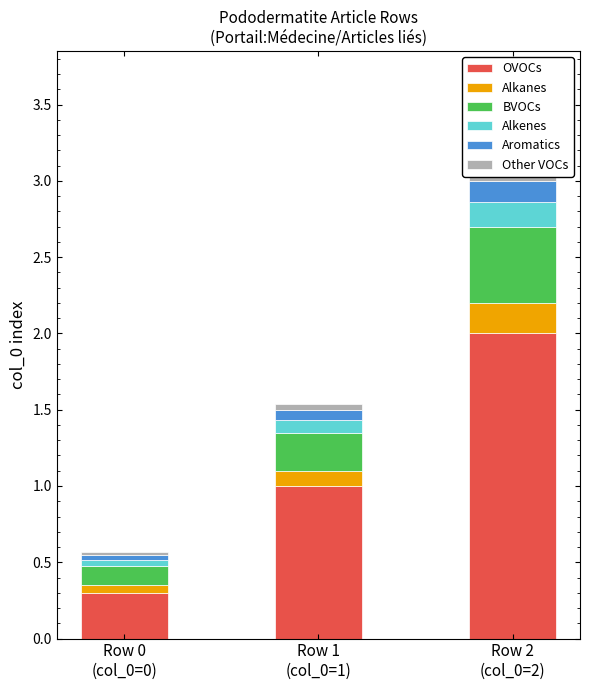

The Aromatics series shows 0.1 at Row 0
(col_0=0). True or false?

False